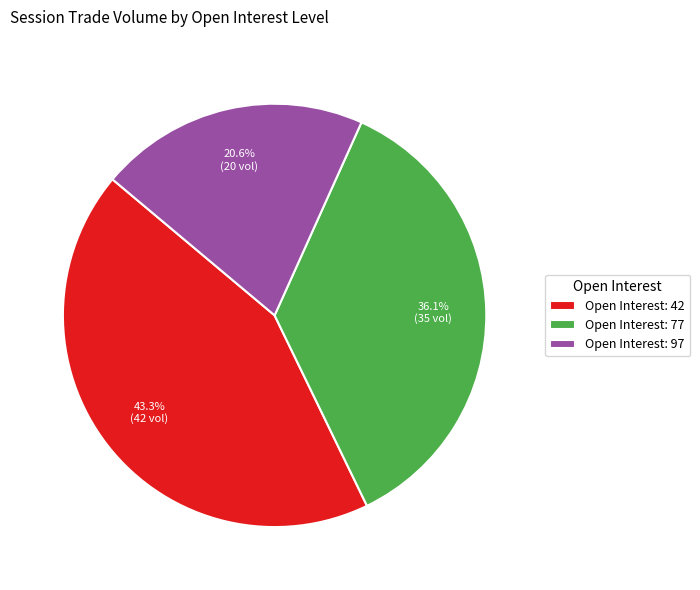

Rank the categories by value from lowest to highest.

Open Interest: 97, Open Interest: 77, Open Interest: 42